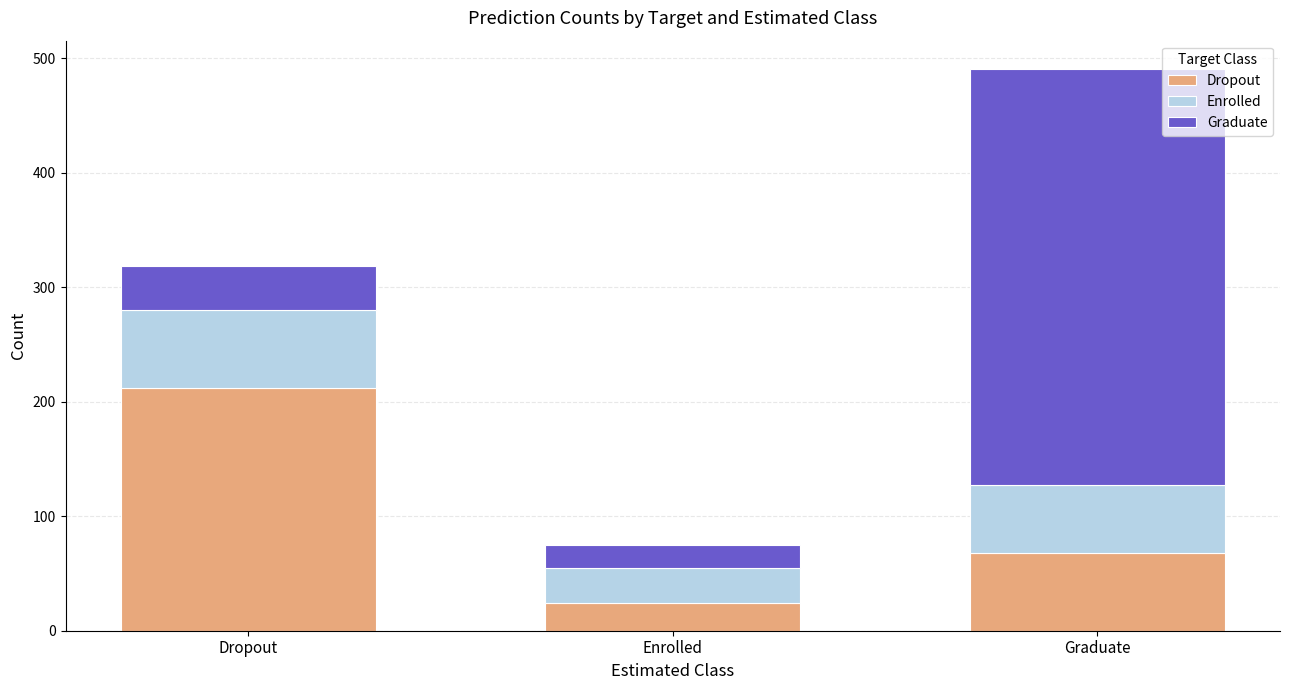

List the labels in order of Dropout value, largest first.

Dropout, Graduate, Enrolled